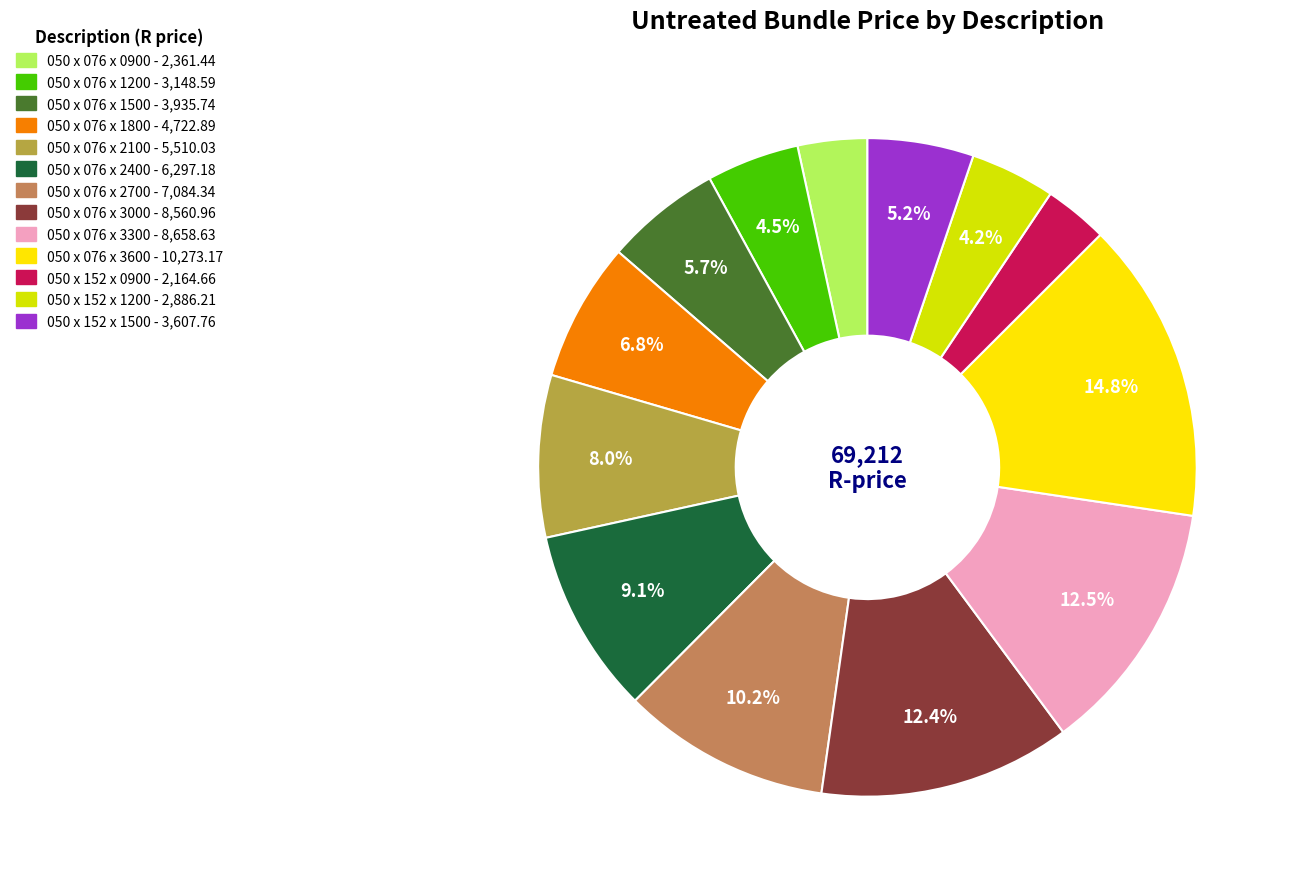

Approximately how many times larger is the value at 050 x 152 x 1500 compared to 050 x 152 x 0900?

1.7